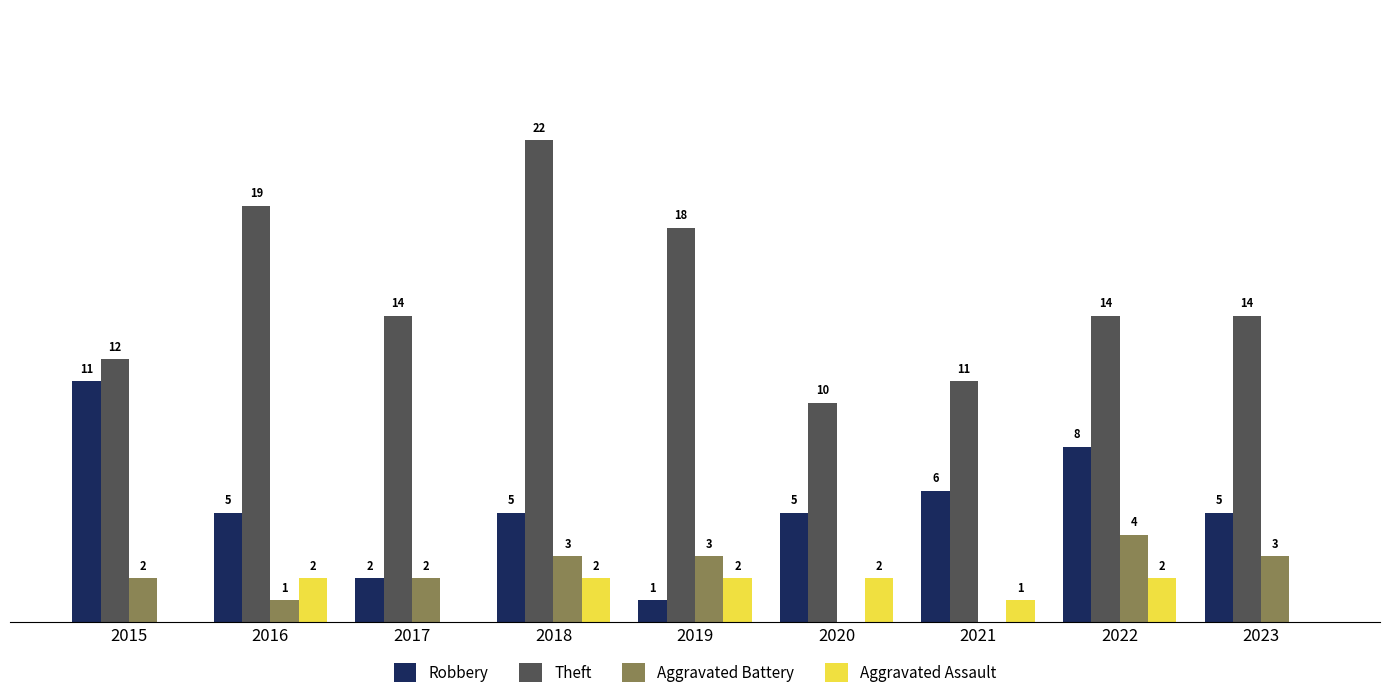

Are the bars horizontal?

No